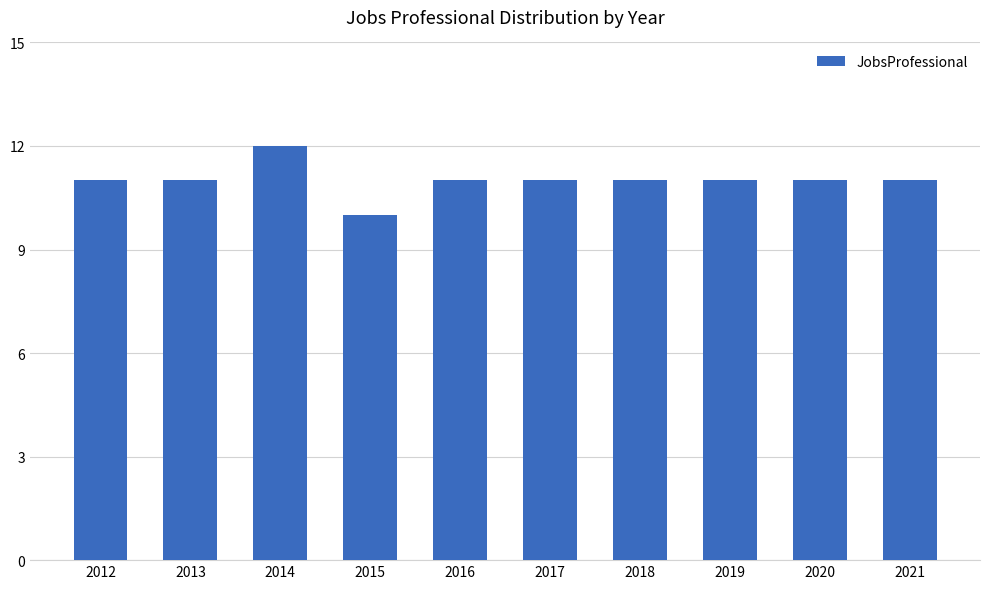

Reading left to right, what are all the values shown in this chart?

2012=11	2013=11	2014=12	2015=10	2016=11	2017=11	2018=11	2019=11	2020=11	2021=11